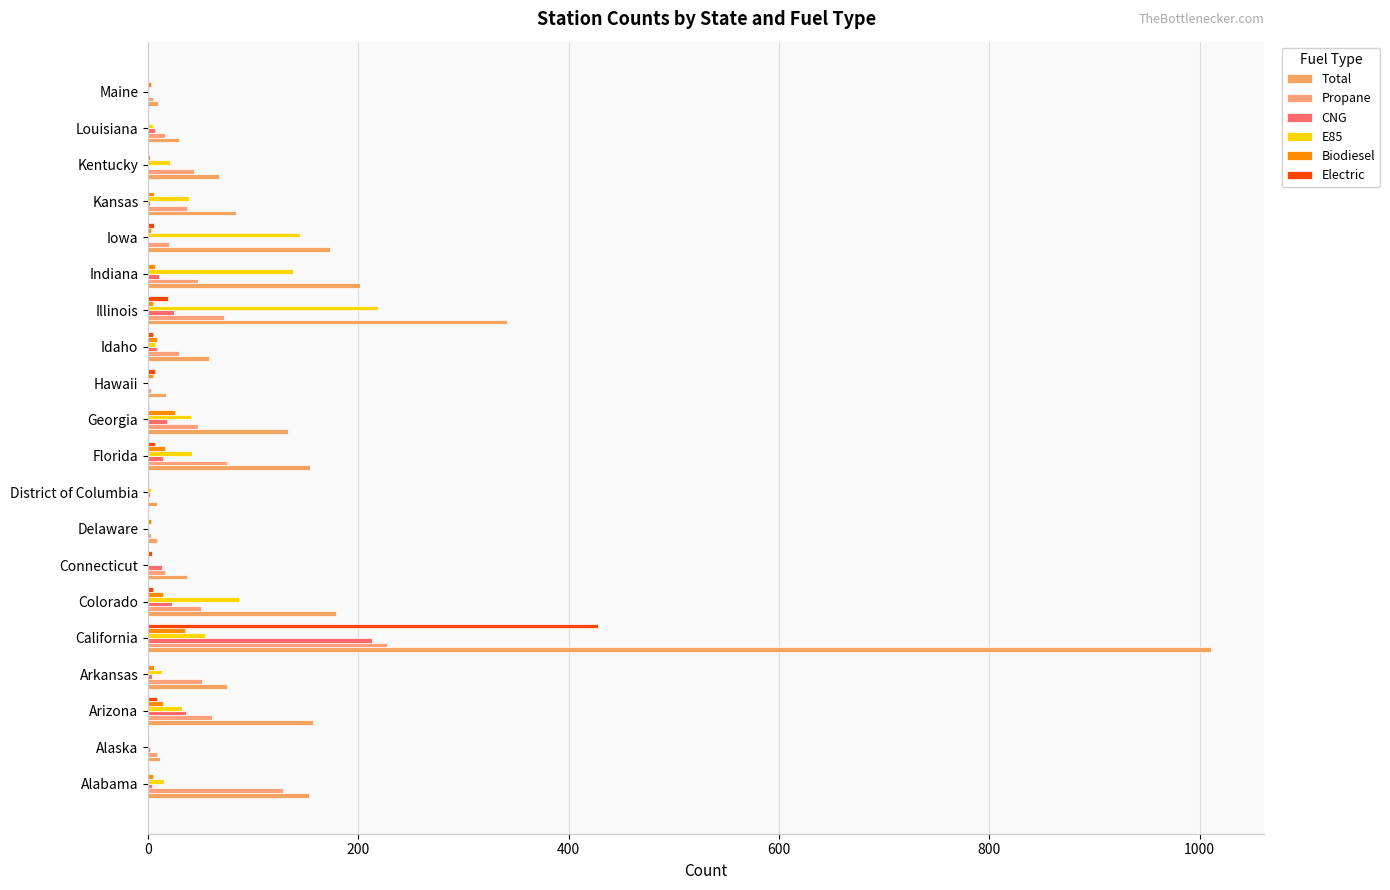

Count the number of categories in the chart.

20